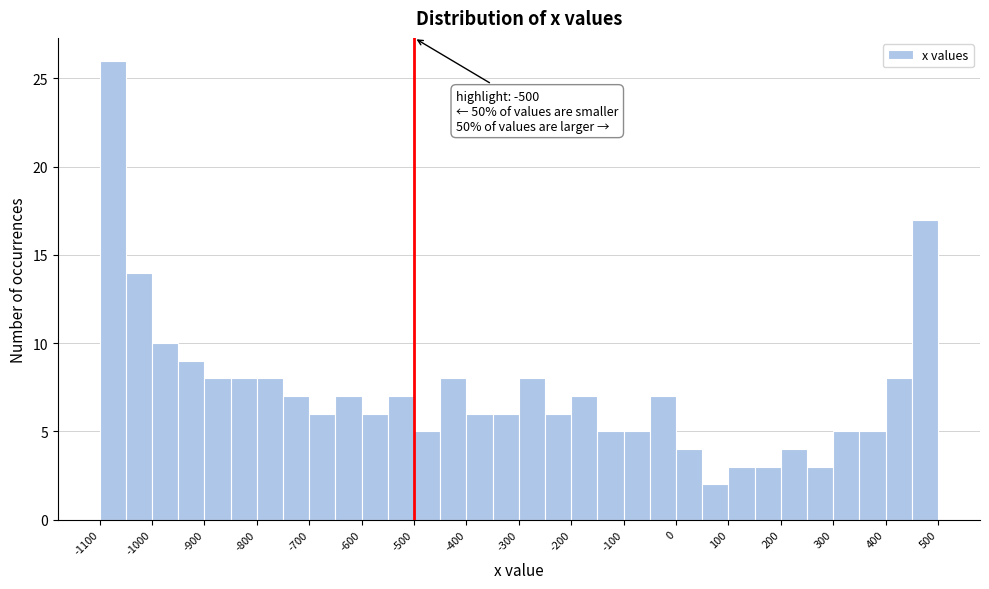

Which range on the x-axis has the tallest bar?

-1100 to -1050